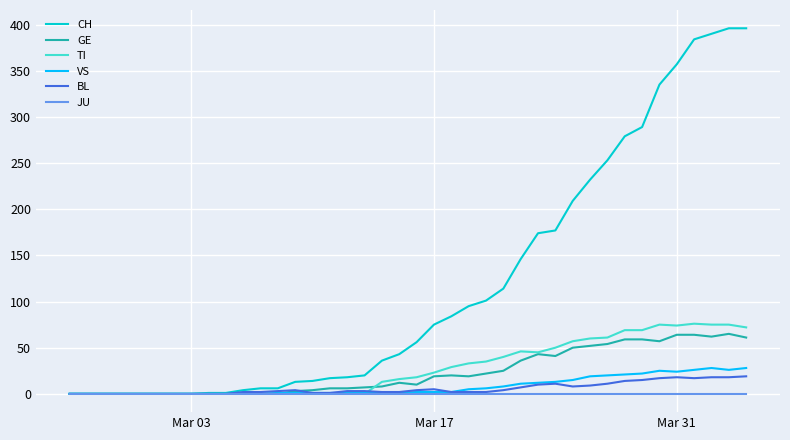

What is the greatest value displayed?

396